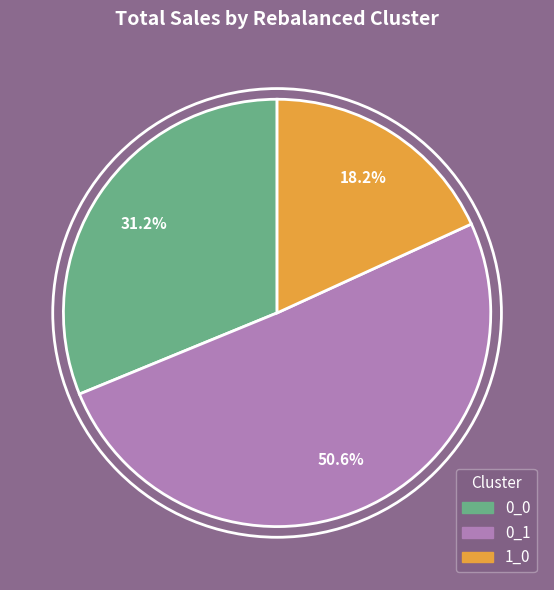

What is the smallest slice in the pie chart?

1_0